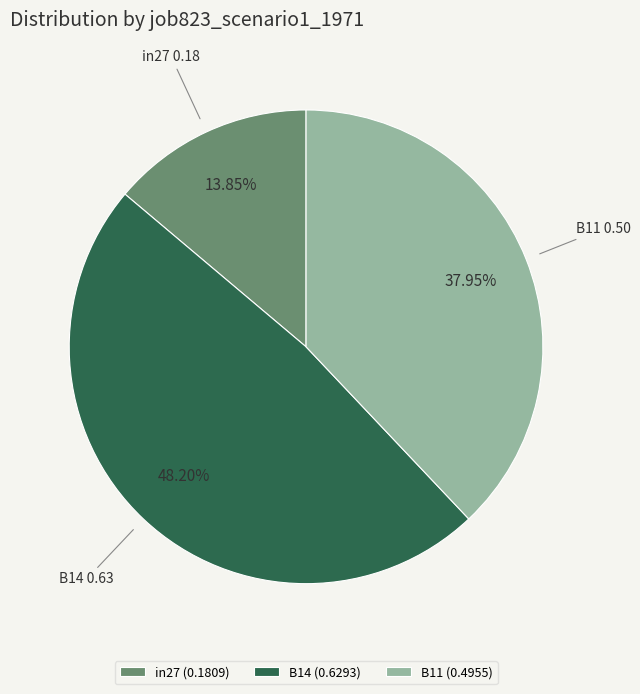

Does B14 account for over 50% of the chart?

No